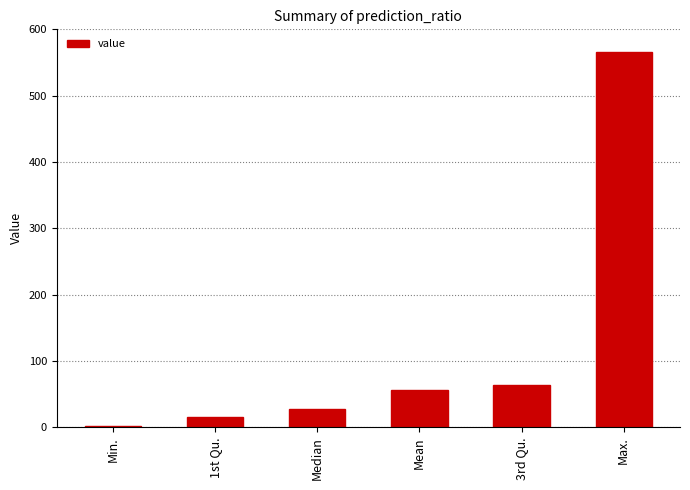

Is it true that the value at 3rd Qu. is 63.7?

True